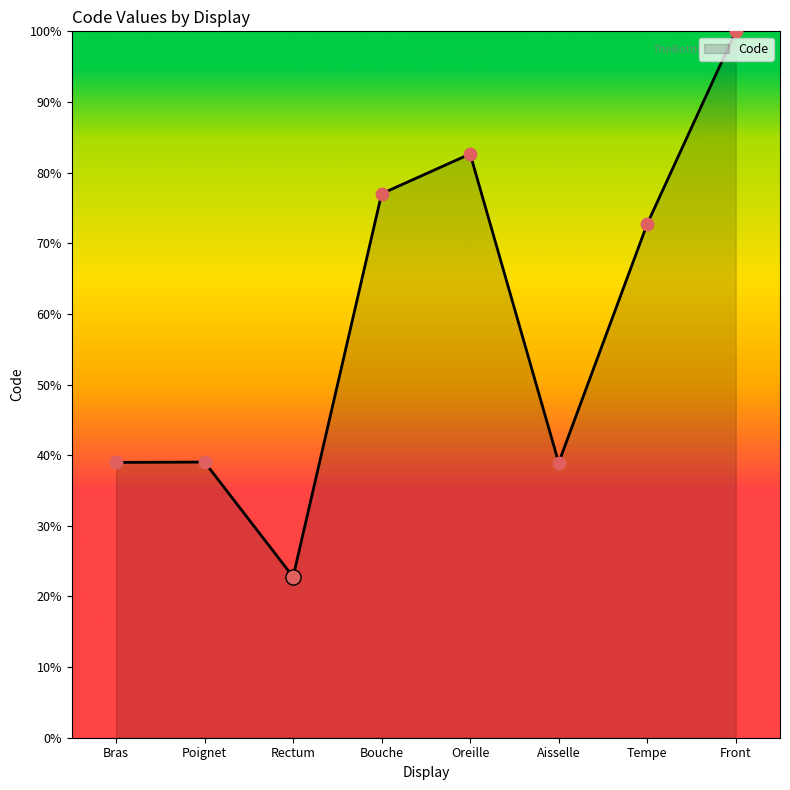

Between Bouche and Bras, which is larger?

Bouche